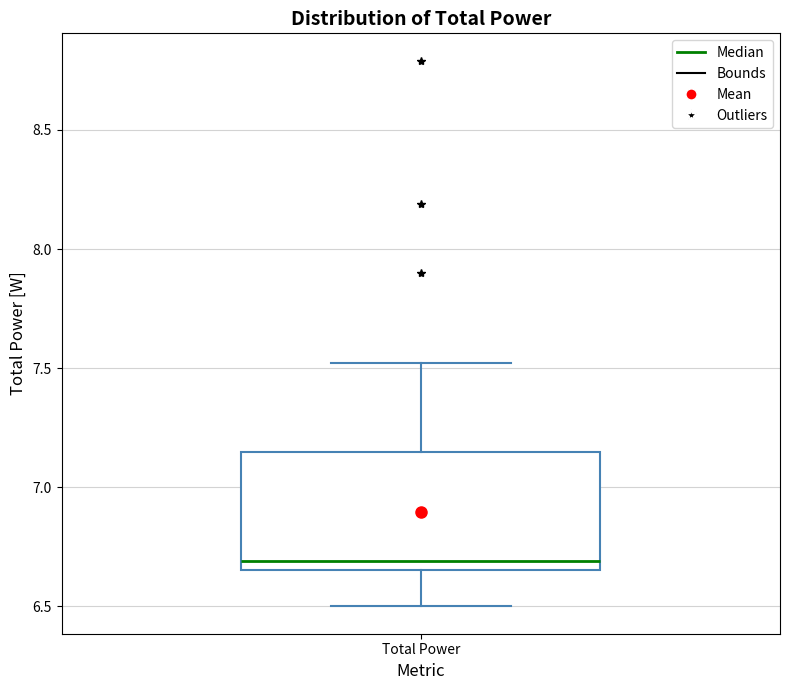

Where is the upper edge of the box for Total Power on the y-axis? The values are not printed on the chart, so give them approximately, as read against the axis.

7.15